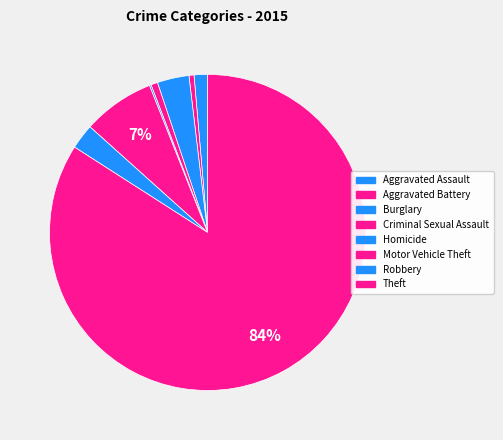

Between Robbery and Aggravated Assault, which is larger?

Robbery